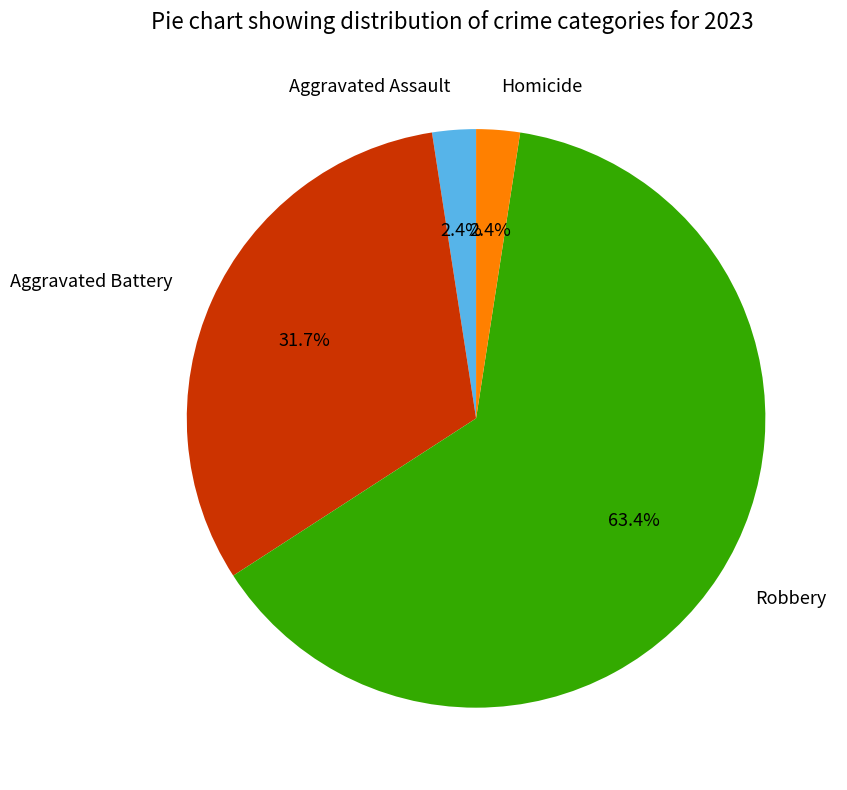

How much of the chart is everything except Homicide?

97.6%